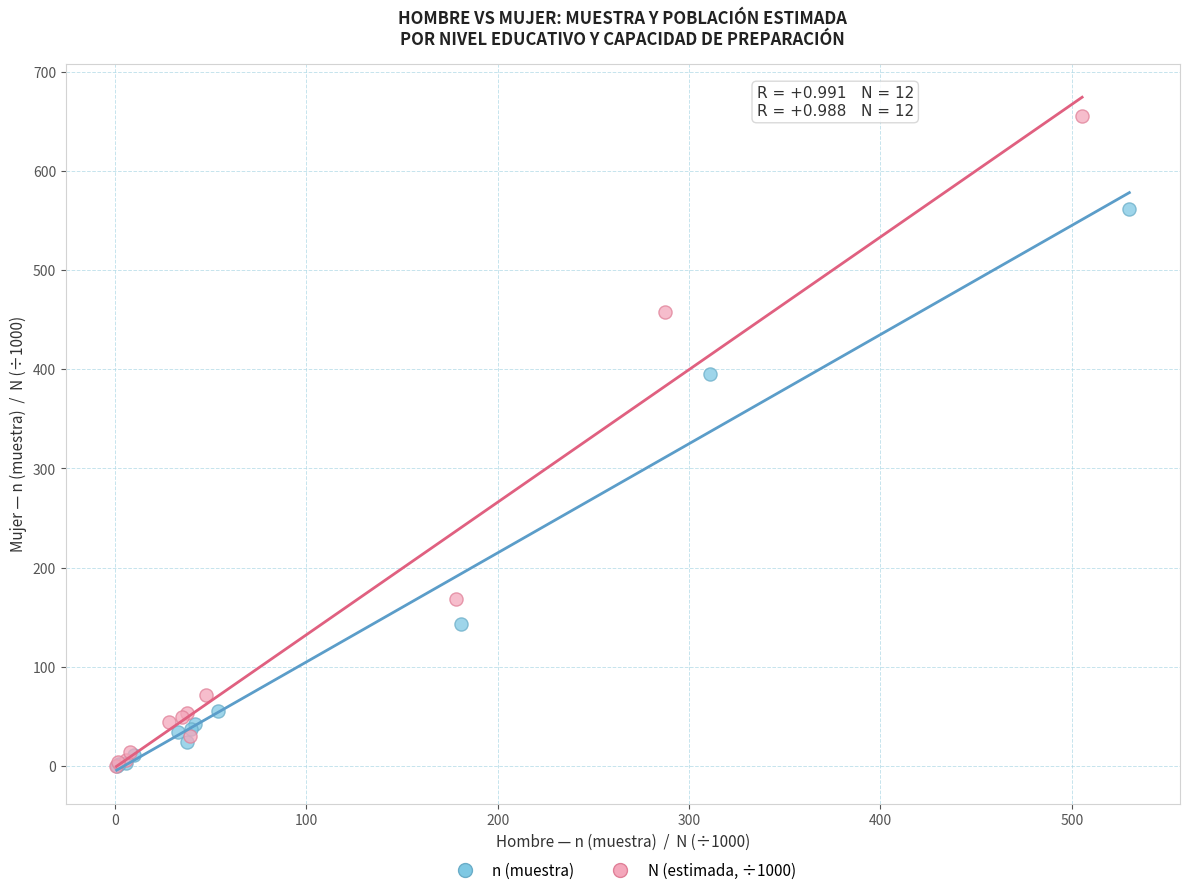

Which series reaches the maximum Y coordinate?

N (estimada, ÷1000)